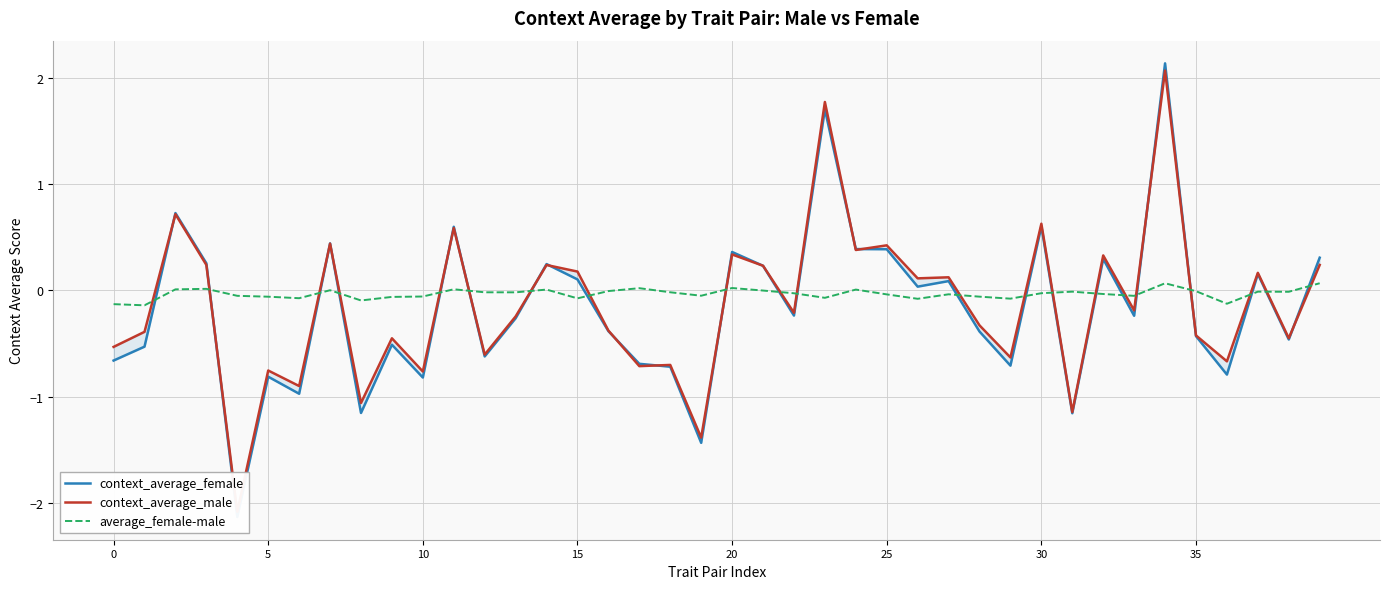

Which category has the highest value in the context_average_male series?

34